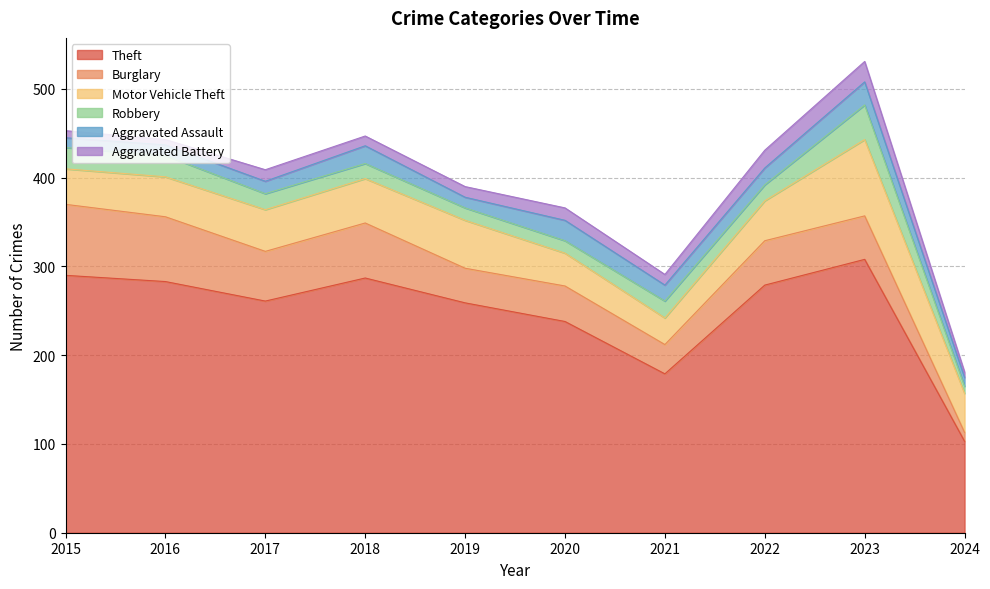

In Burglary, how many points are higher than both neighbors (excluding endpoints)?

3